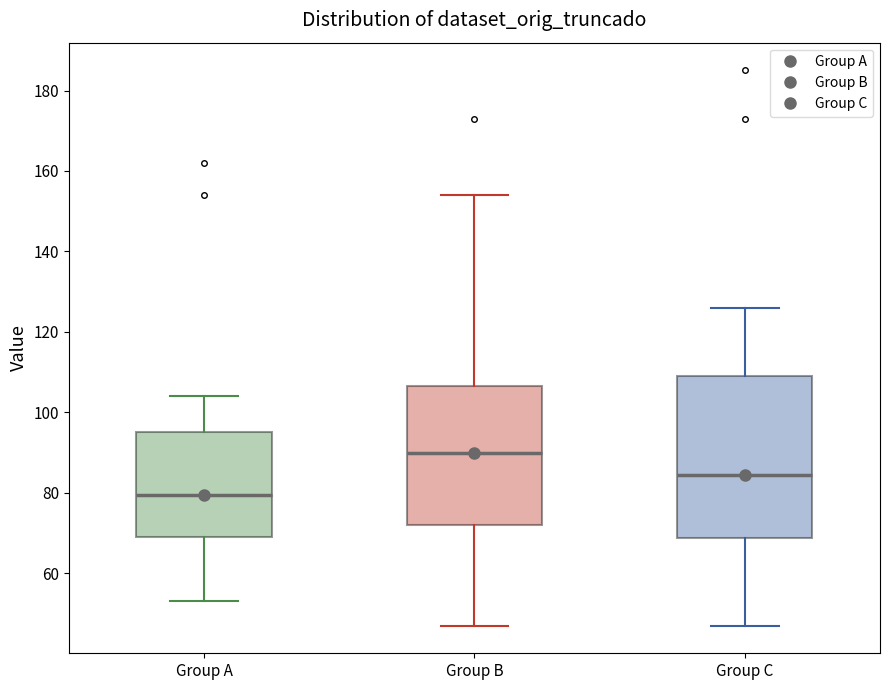

Reading left to right, read every box against the y-axis: the position of its median line, the range the box covers, and the ends of its whiskers. The values are not printed on the chart, so give them approximately, as read against the axis.

Group A: median 80, box 70 to 96, whiskers 54 to 104
Group B: median 90, box 72 to 106, whiskers 48 to 154
Group C: median 84, box 68 to 110, whiskers 48 to 126